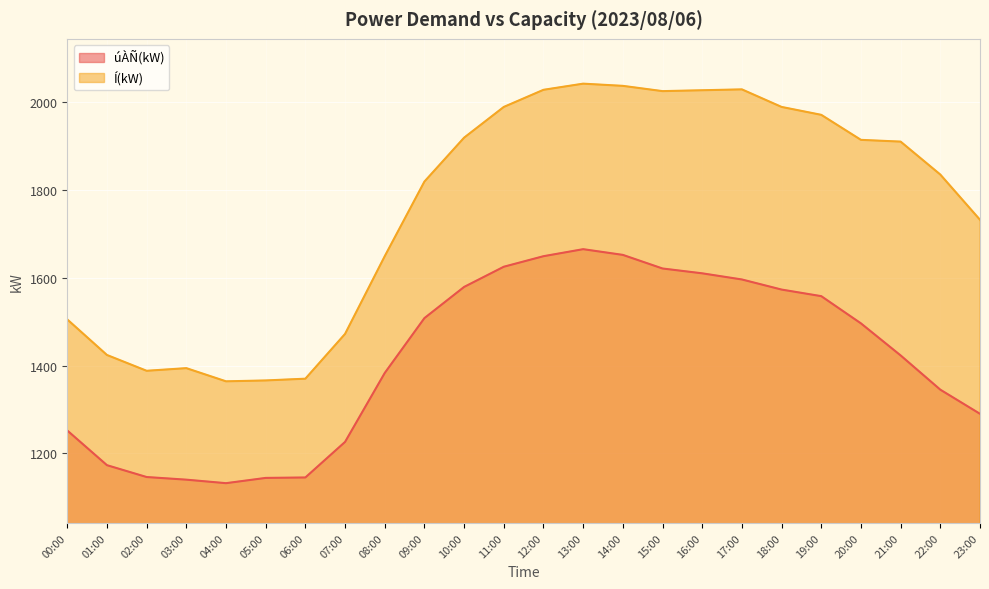

Rank the series at 17:00 from lowest to highest value.

úÀÑ(kW), Í(kW)